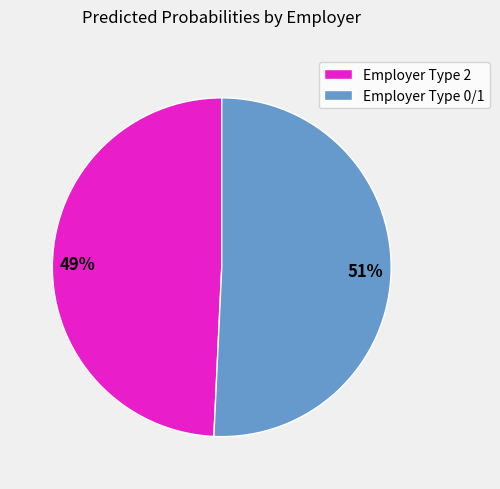

Does any single category account for the majority?

Yes